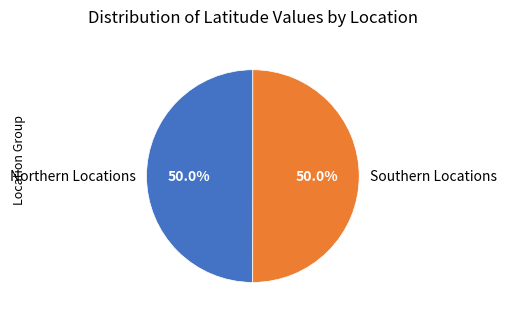

What is the ratio of the value at Northern Locations to the value at Southern Locations?

1.0